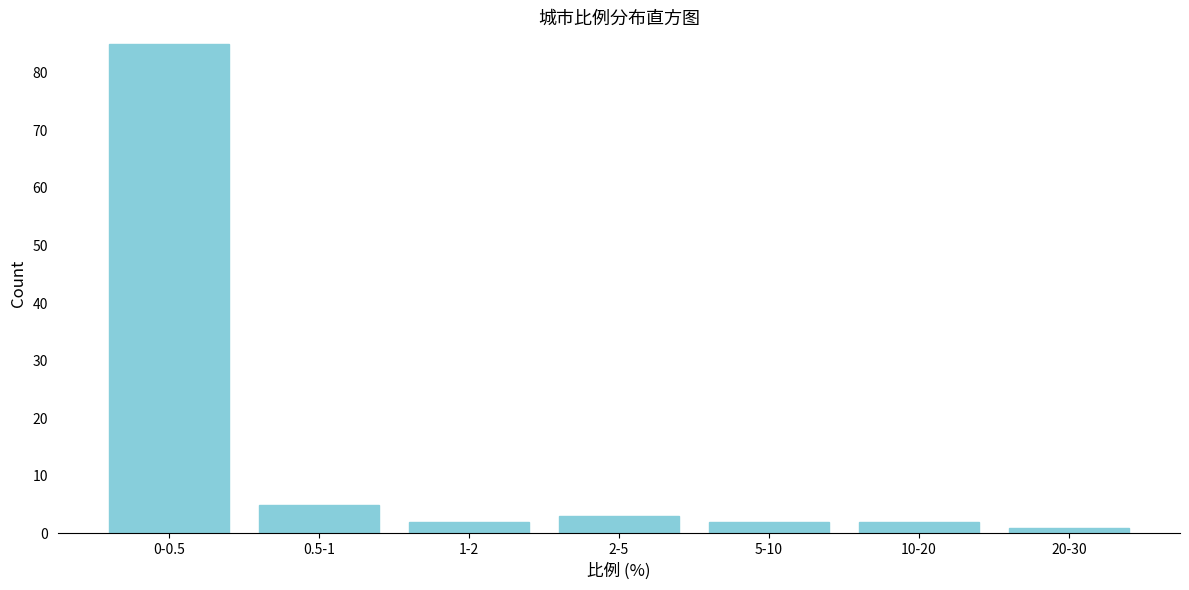

Reading left to right, what are all the values shown in this chart?

85	5	2	3	2	2	1